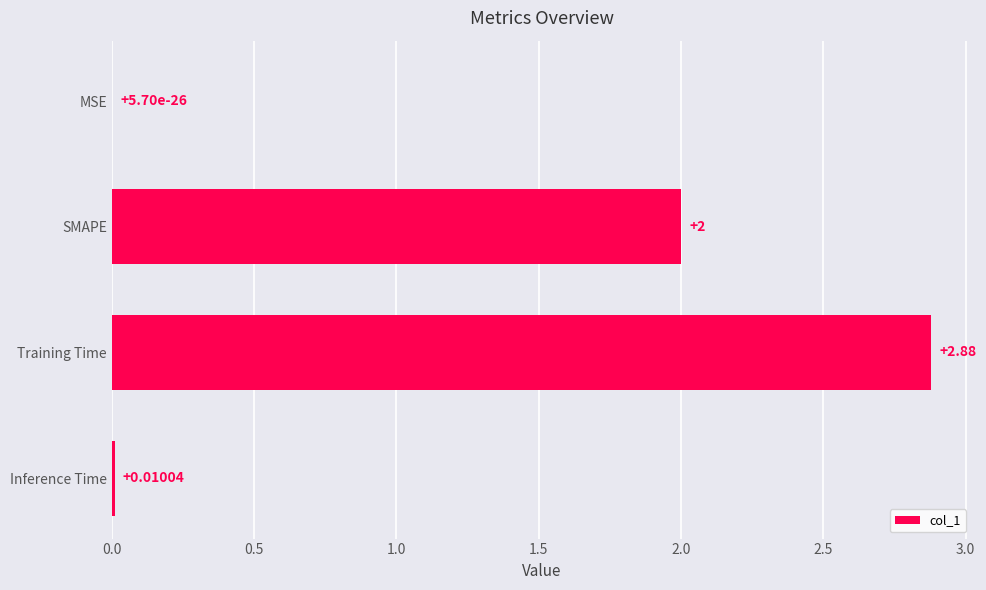

Where is the data nearest to the value 1?

Inference Time